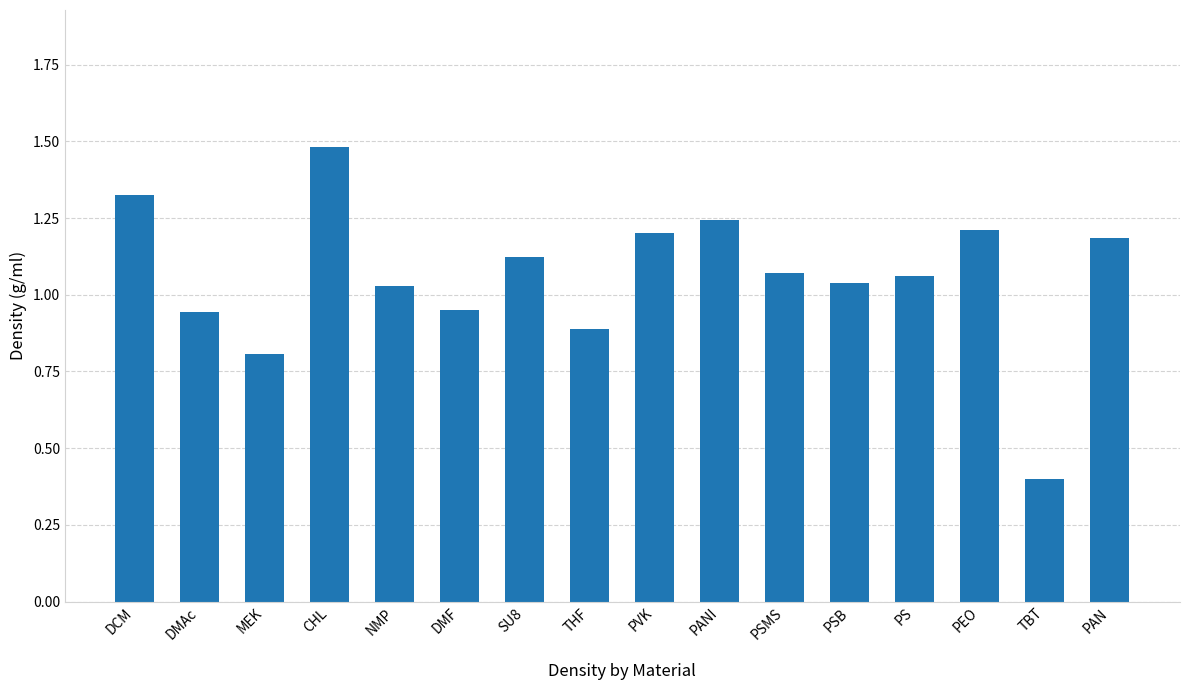

What is the sum of all values?

17.0